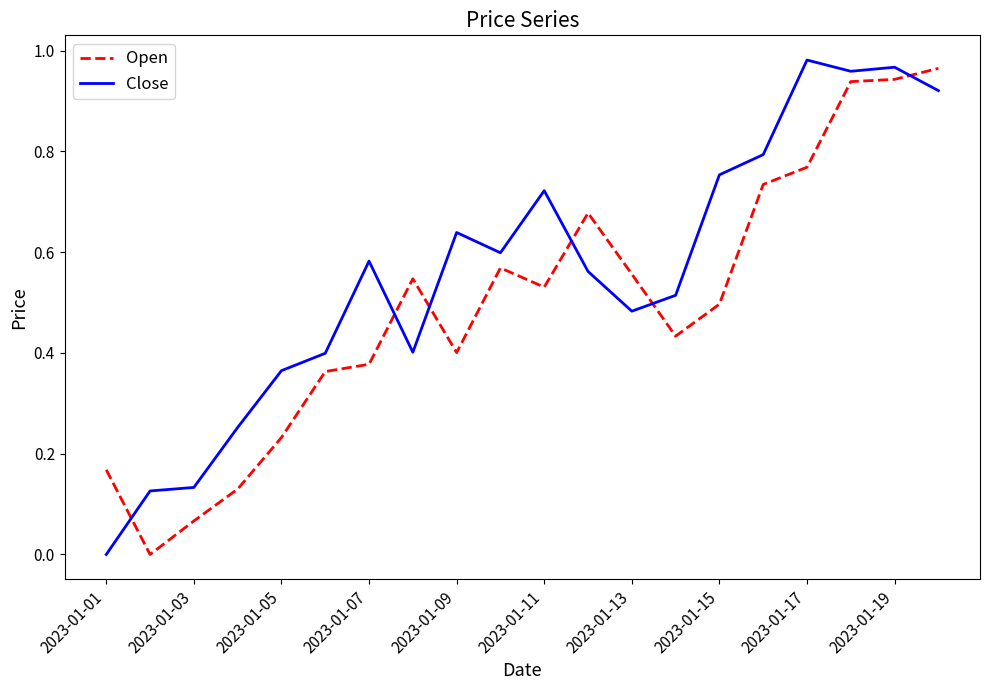

What is the sum of all Close values?

11.2